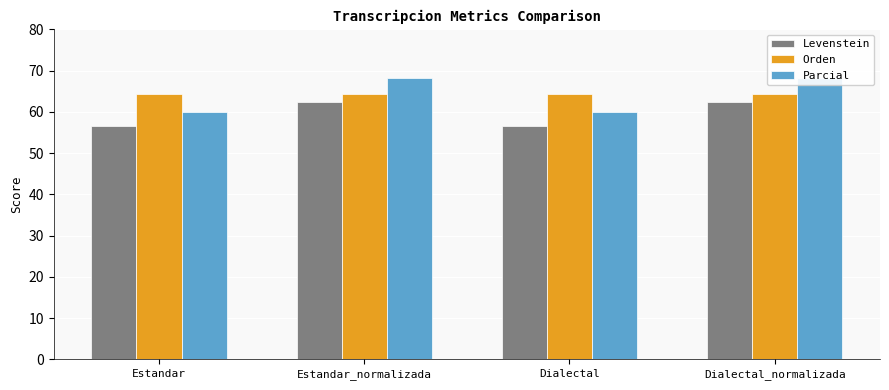

What is the difference between the maximum and minimum values in the Levenstein series?

6.0